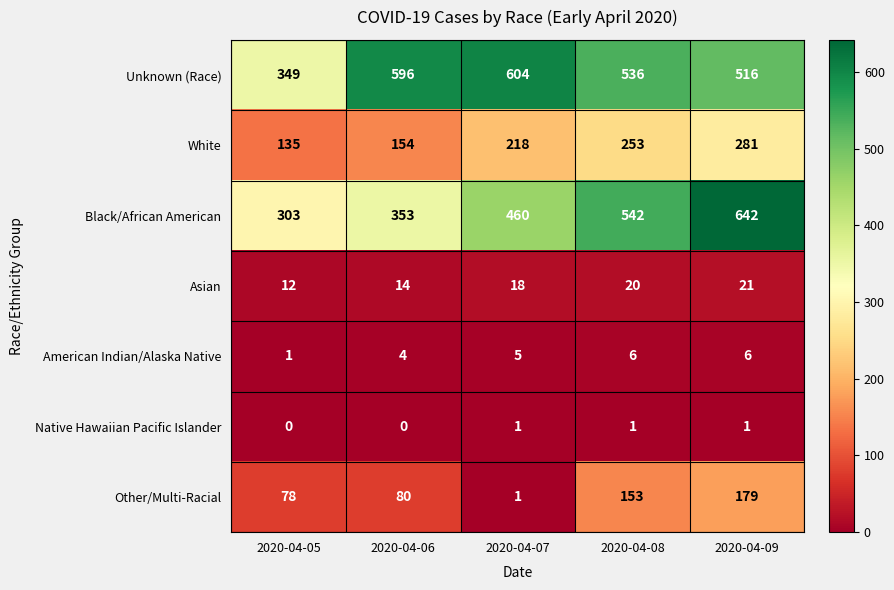

Which series changed the most between 2020-04-05 and 2020-04-09?

Black/African American